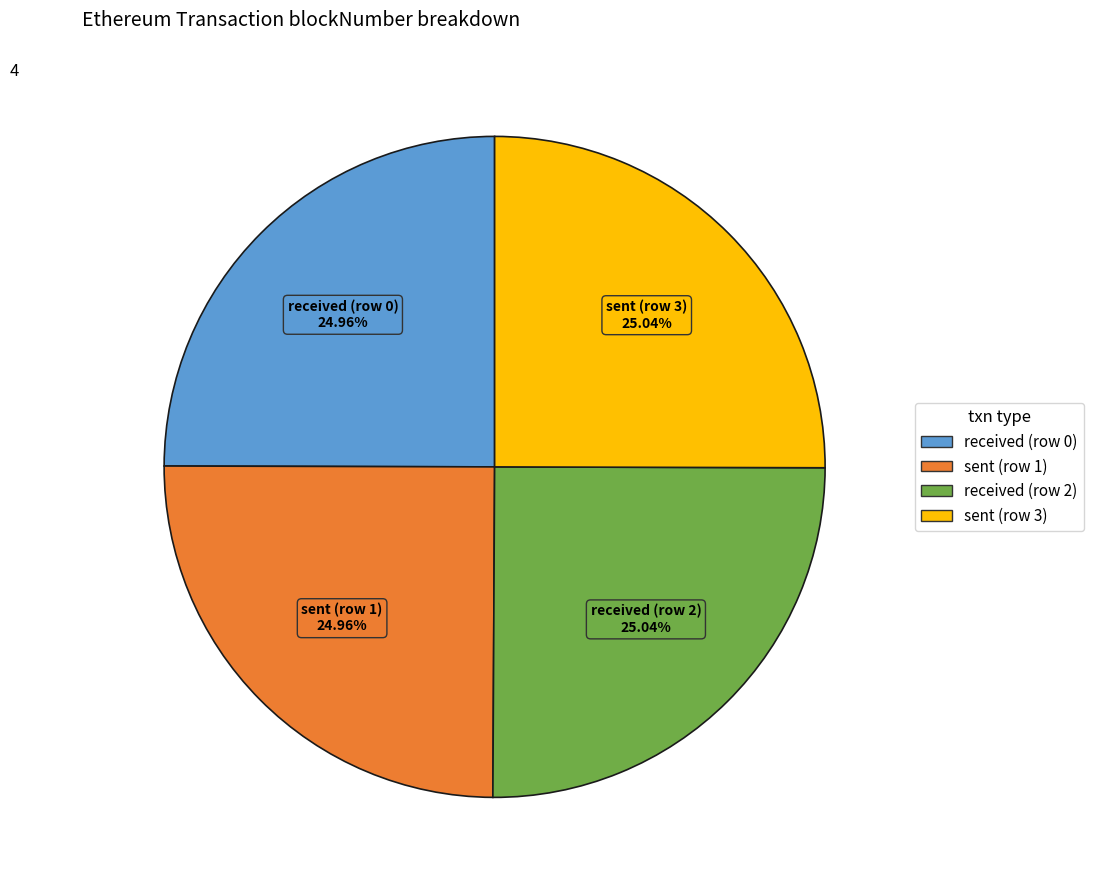

How many slices are in this pie chart?

4